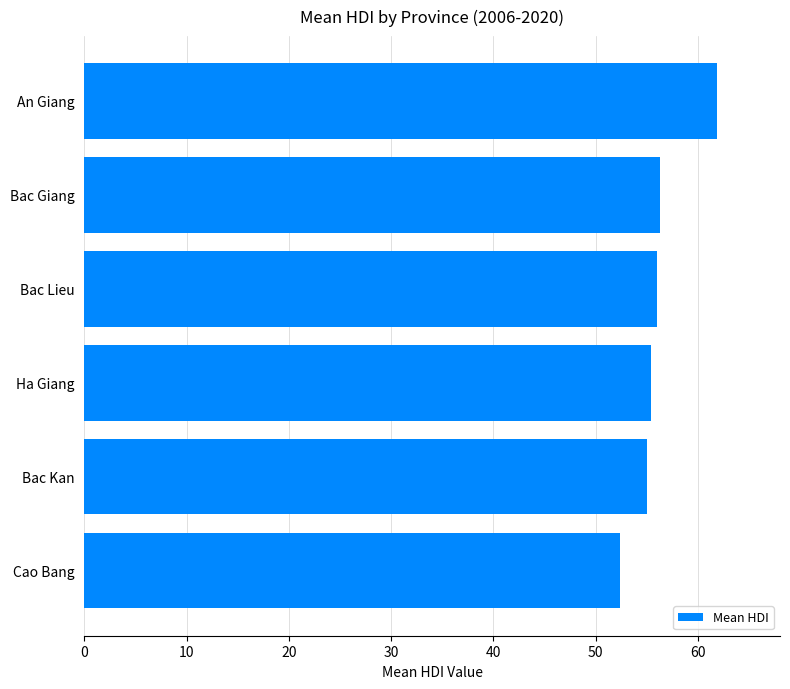

The value at Bac Lieu is 56.0. True or false?

True